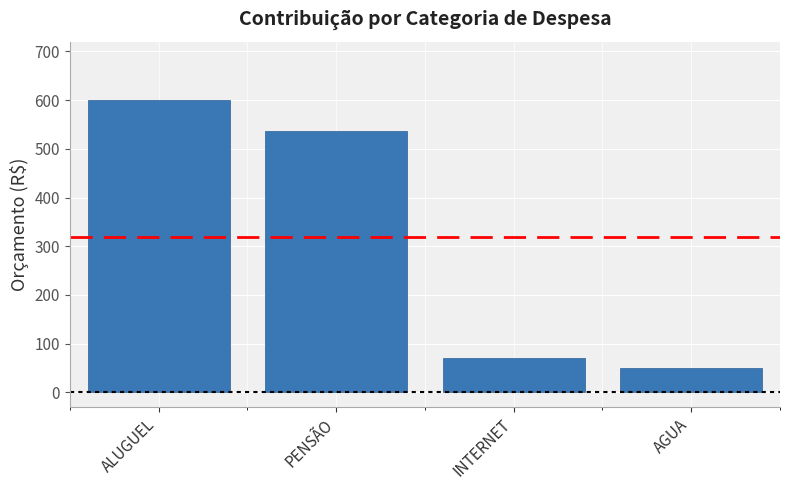

At which category does the chart reach its peak across all series?

ALUGUEL